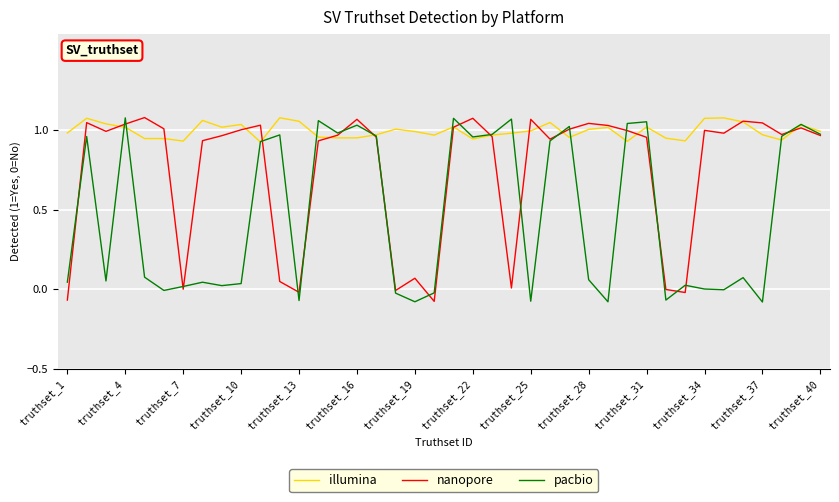

Which series has the largest total across all categories?

illumina